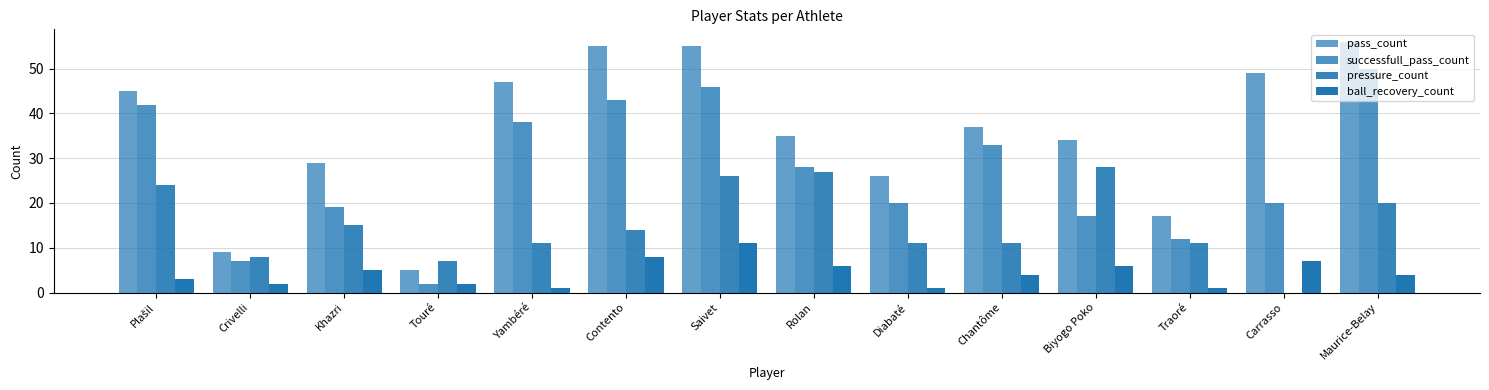

What is the sum of all pass_count values?

499